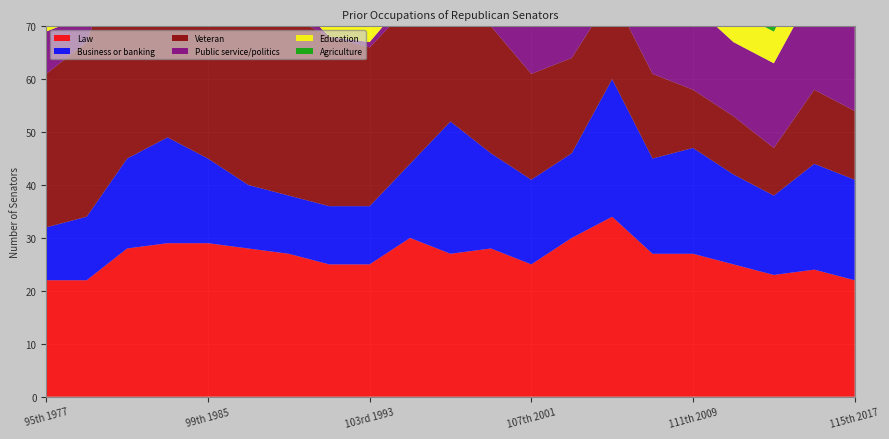

Reading left to right, list all the values displayed in this chart.

Law: 22	22	28	29	29	28	27	25	25	30	27	28	25	30	34	27	27	25	23	24	22
Business or banking: 10	12	17	20	16	12	11	11	11	14	25	18	16	16	26	18	20	17	15	20	19
Veteran: 29	33	44	46	42	34	34	32	30	30	29	24	20	18	16	16	11	11	9	14	13
Public service/politics: 8	5	6	7	7	6	4	0	1	2	17	8	10	13	22	13	16	14	16	19	19
Education: 5	4	11	8	9	4	3	5	5	5	8	8	8	5	7	6	8	6	6	7	6
Agriculture: 5	5	7	7	7	5	5	5	6	5	6	5	5	5	4	4	3	4	4	4	4